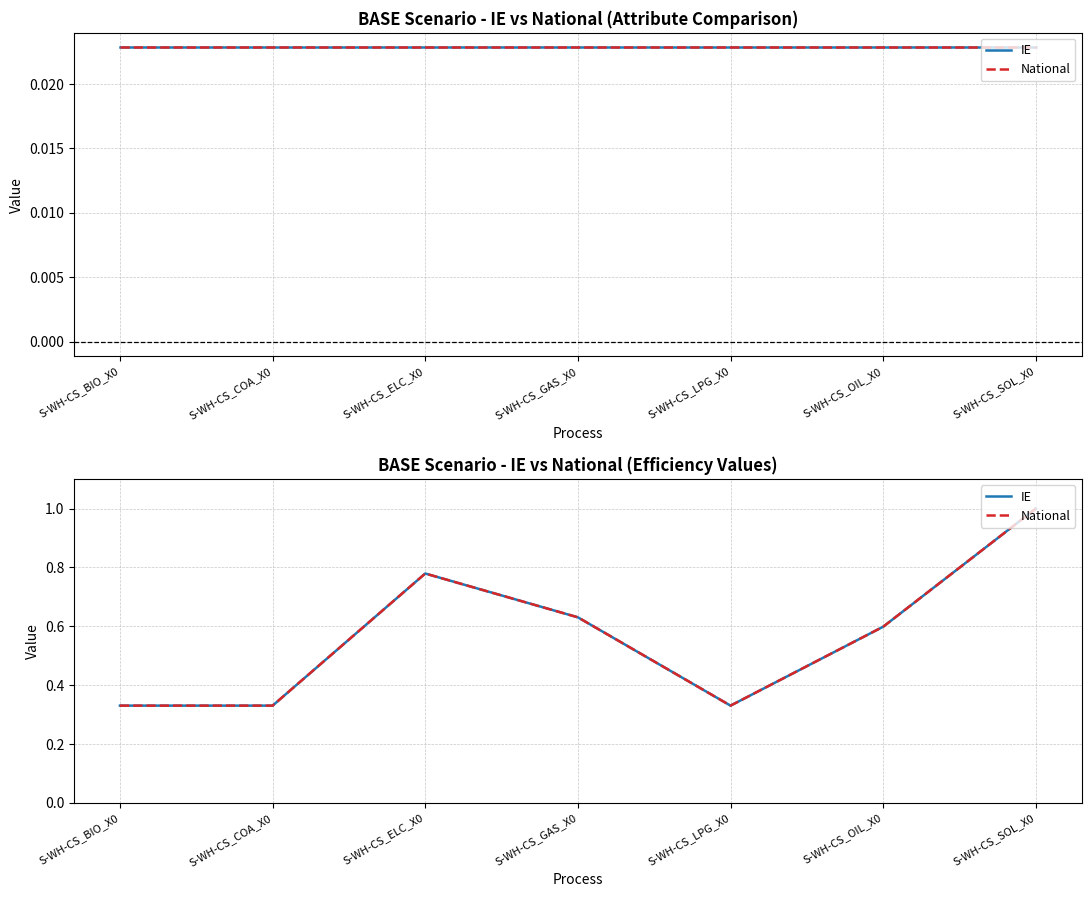

Which category has the lowest value in the National series?

S-WH-CS_BIO_X0